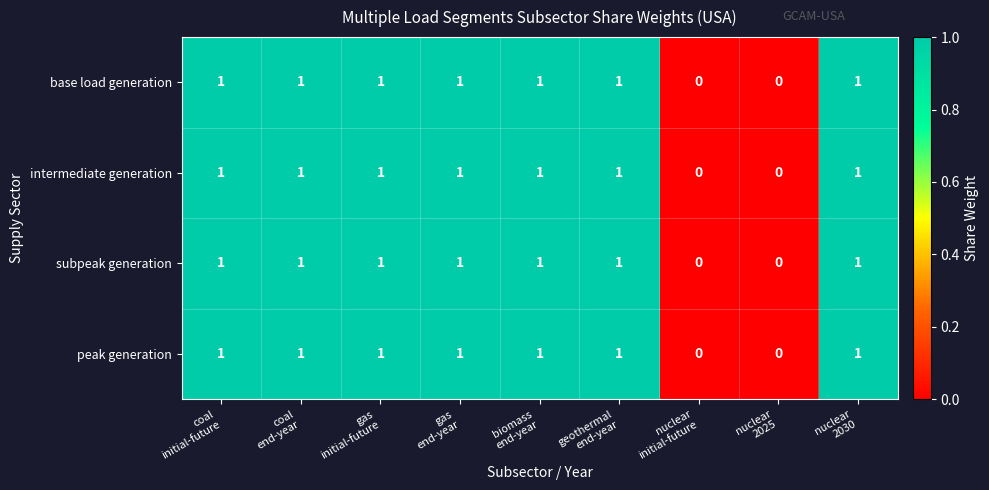

What is the sum of all intermediate generation values?

7